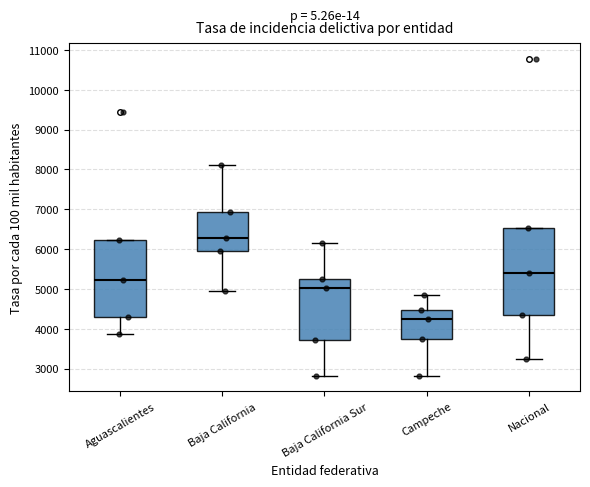

Where does the lower whisker of the box for Baja California end on the y-axis? The values are not printed on the chart, so give them approximately, as read against the axis.

4900